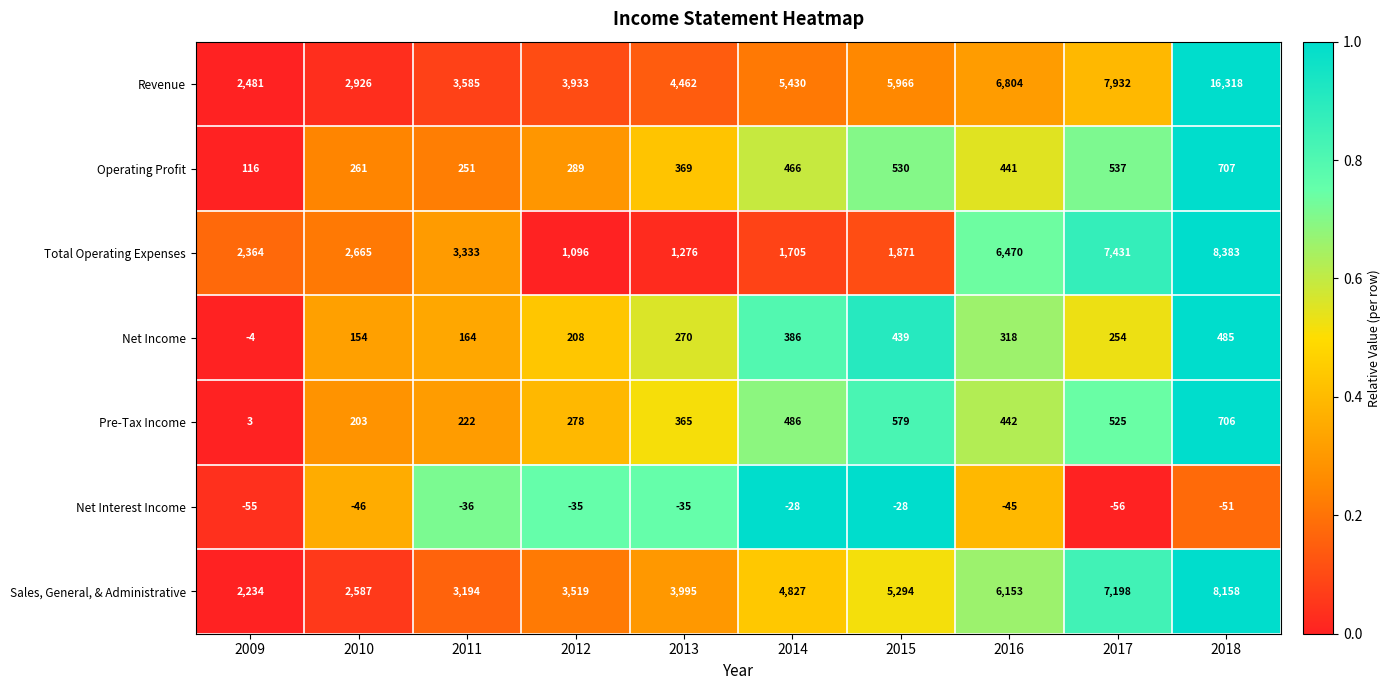

Which series changed the most between 2013 and 2015?

Revenue